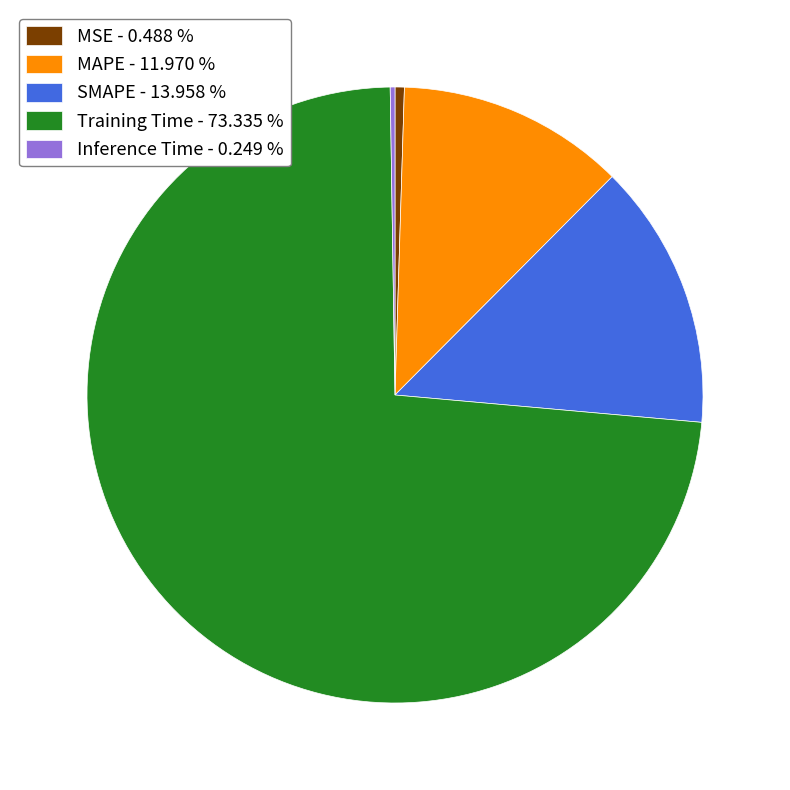

Is MAPE - 11.970 % the majority of the pie?

No